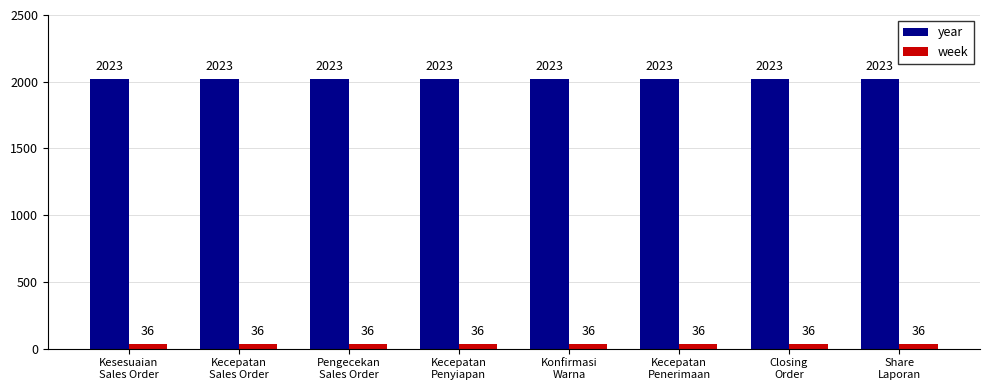

What is the label of the 5th bar from the left?

Konfirmasi
Warna